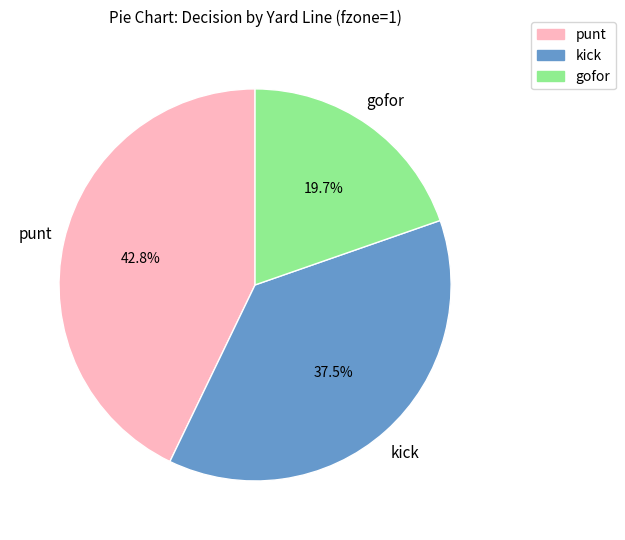

Is there any slice that represents more than half of the pie?

No